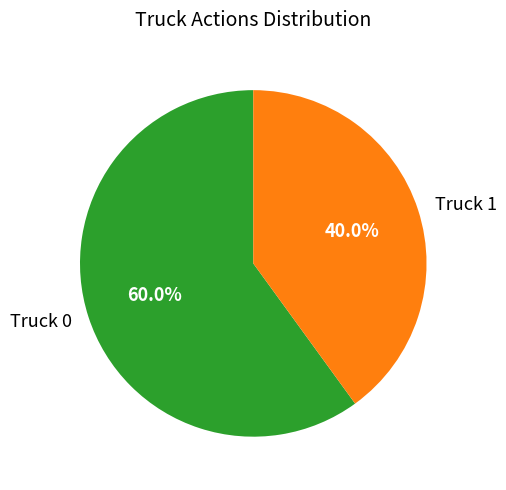

Approximately how many times larger is the value at Truck 0 compared to Truck 1?

1.5